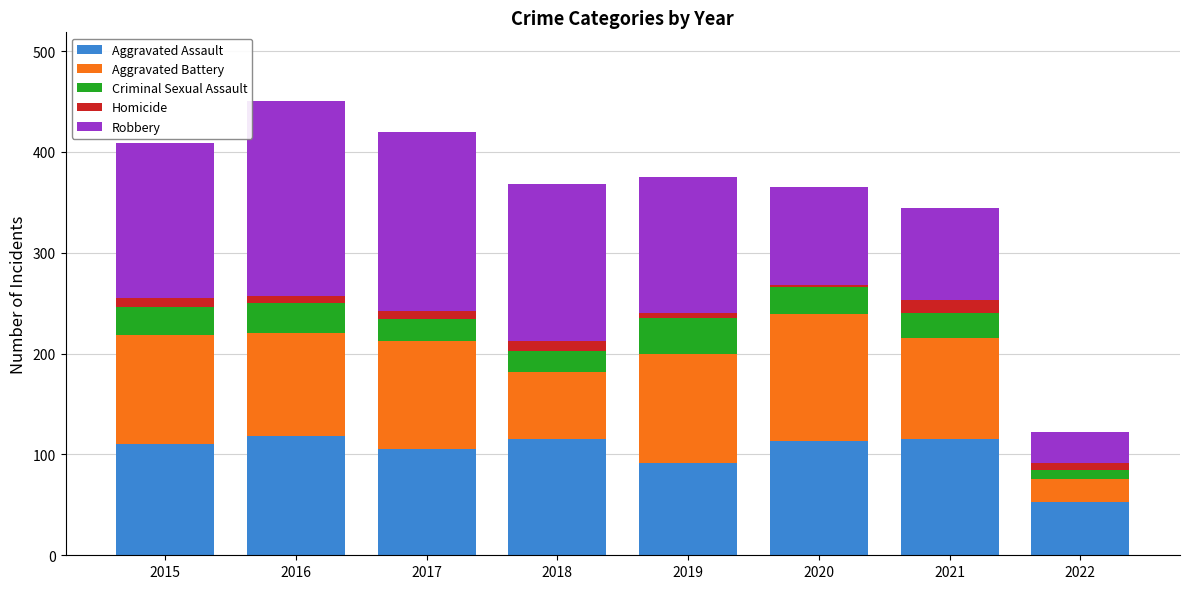

The value of Aggravated Assault at 2020 is 113. True or false?

True